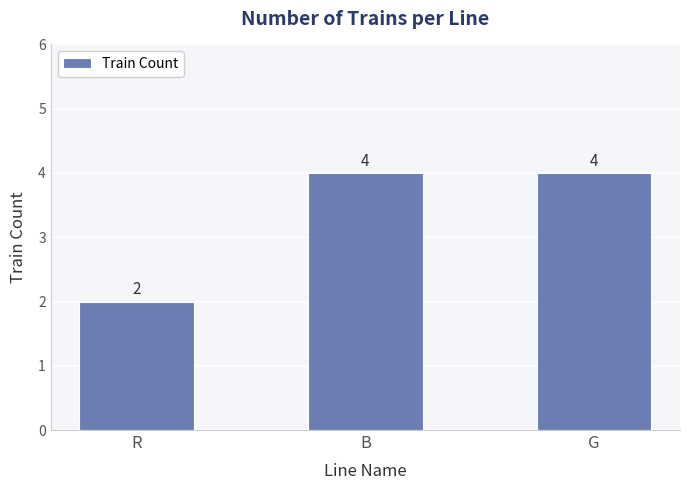

What is the maximum value shown in the chart?

4